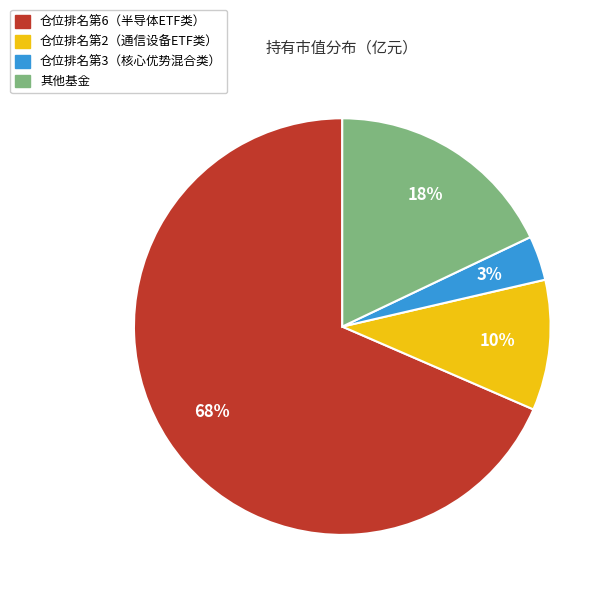

To the nearest percent, what is the average slice percentage?

25%